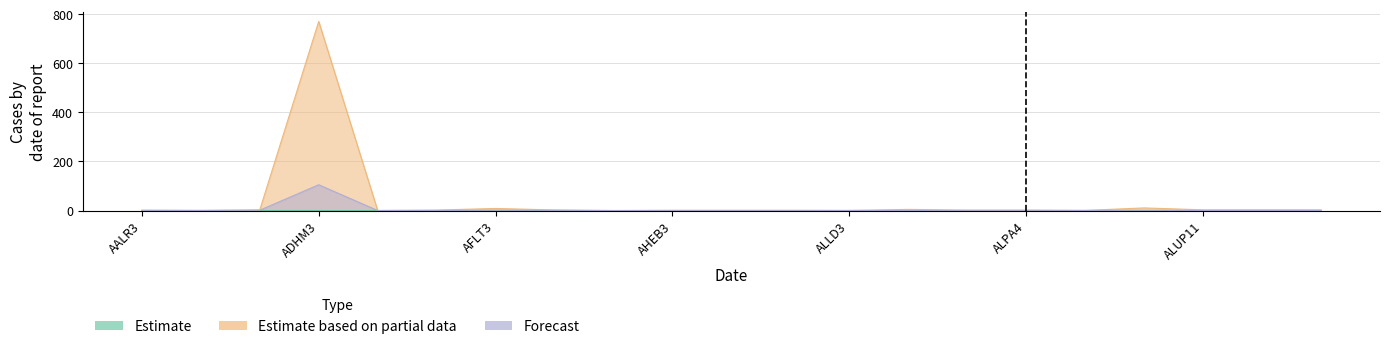

Where do Forecast and Estimate based on partial data first cross each other?

AGRO3 and AGXY3